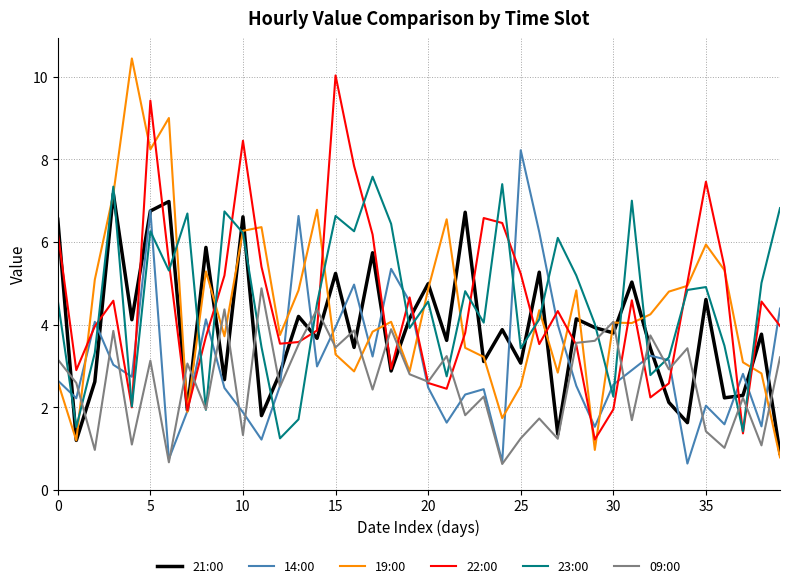

What is the greatest value displayed?

10.4